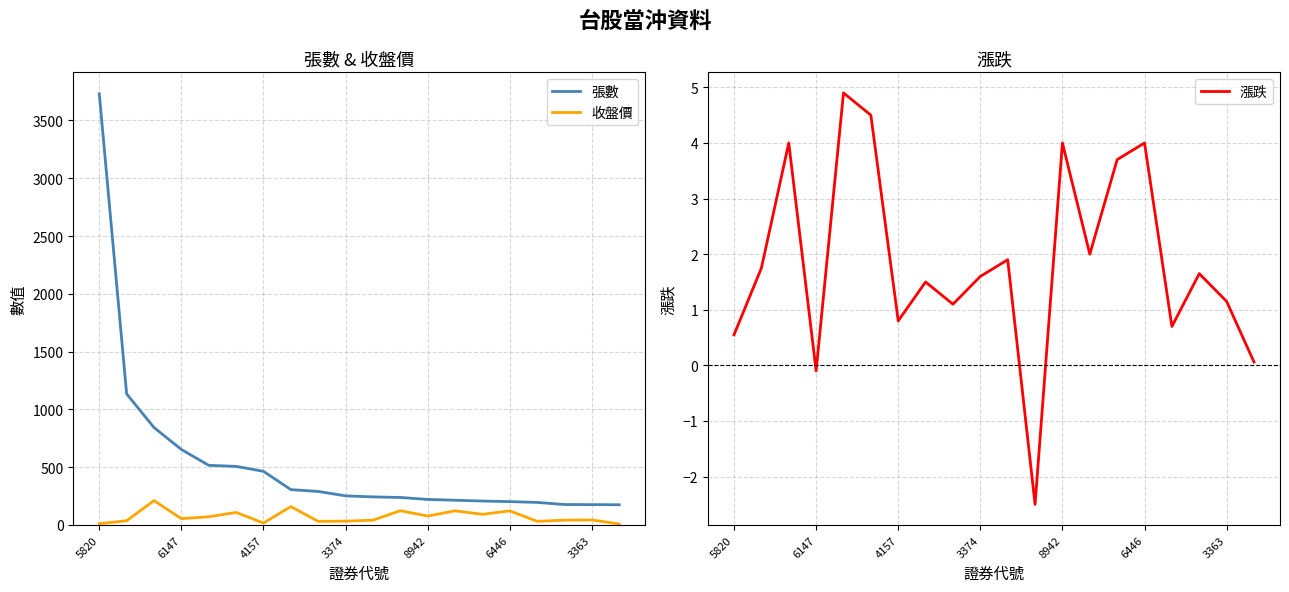

Which category has the lowest value across all series?

11